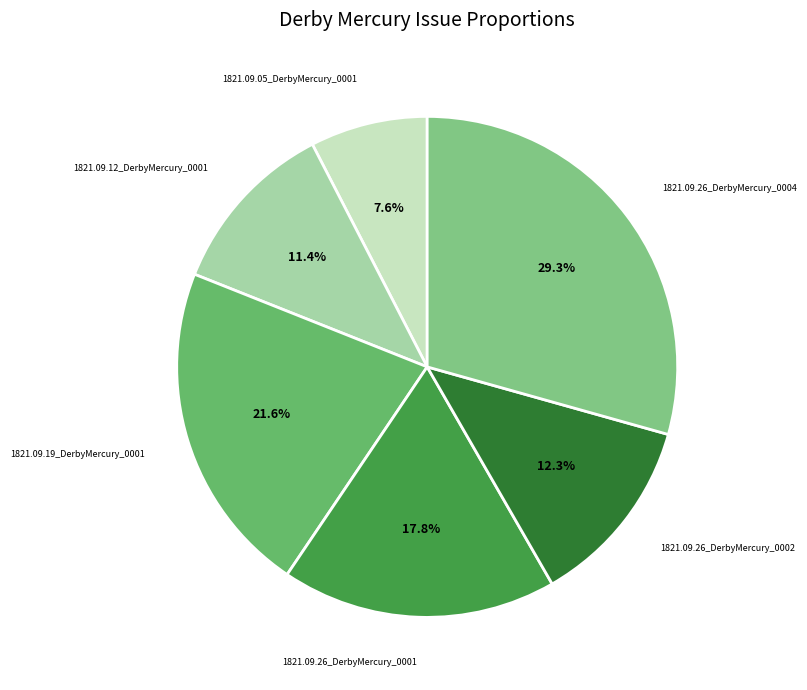

To the nearest percent, what is the combined percentage of 1821.09.19_DerbyMercury_0001 and 1821.09.26_DerbyMercury_0002?

34%